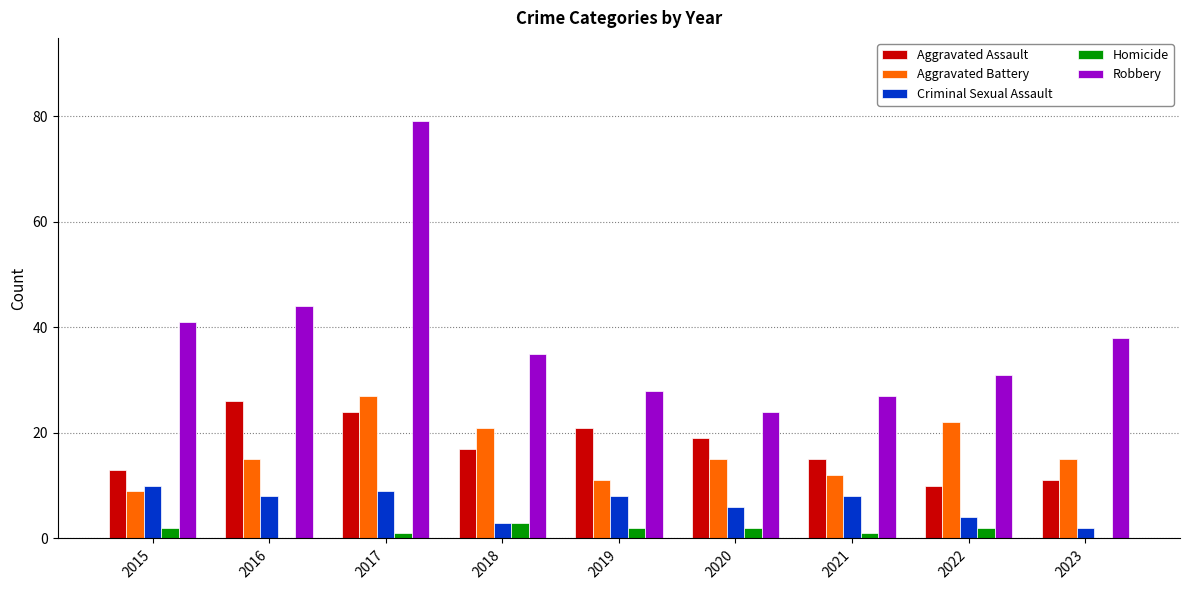

Which series changed the most between 2016 and 2019?

Robbery